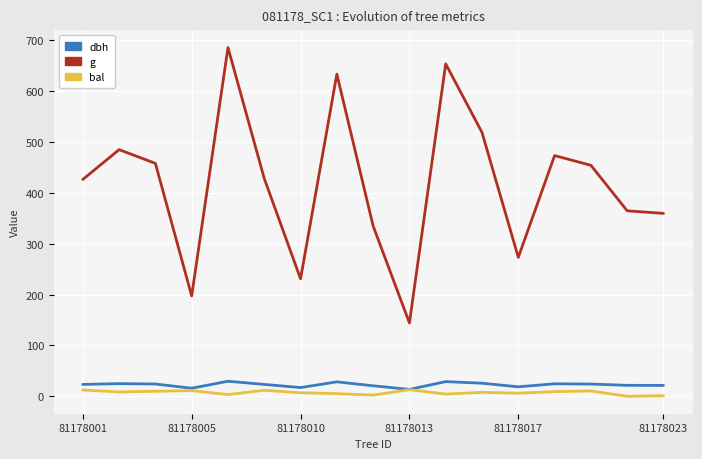

True or false: g and bal cross at least once.

False